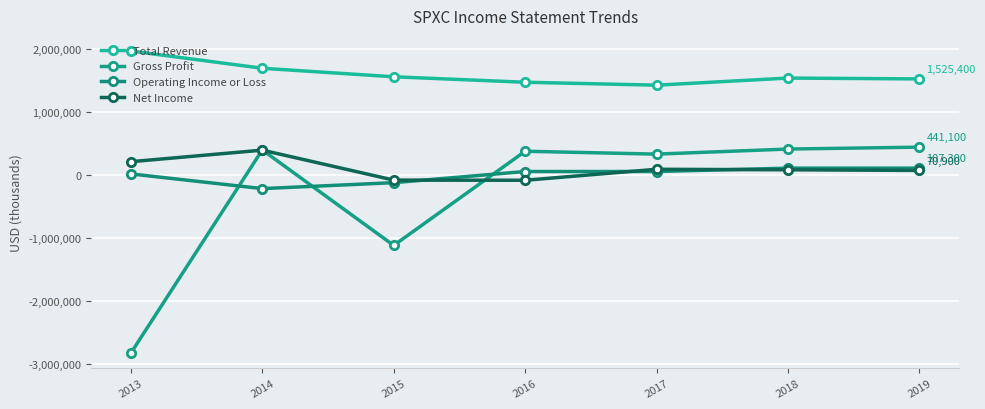

Is this an area chart (filled region under the line)?

No